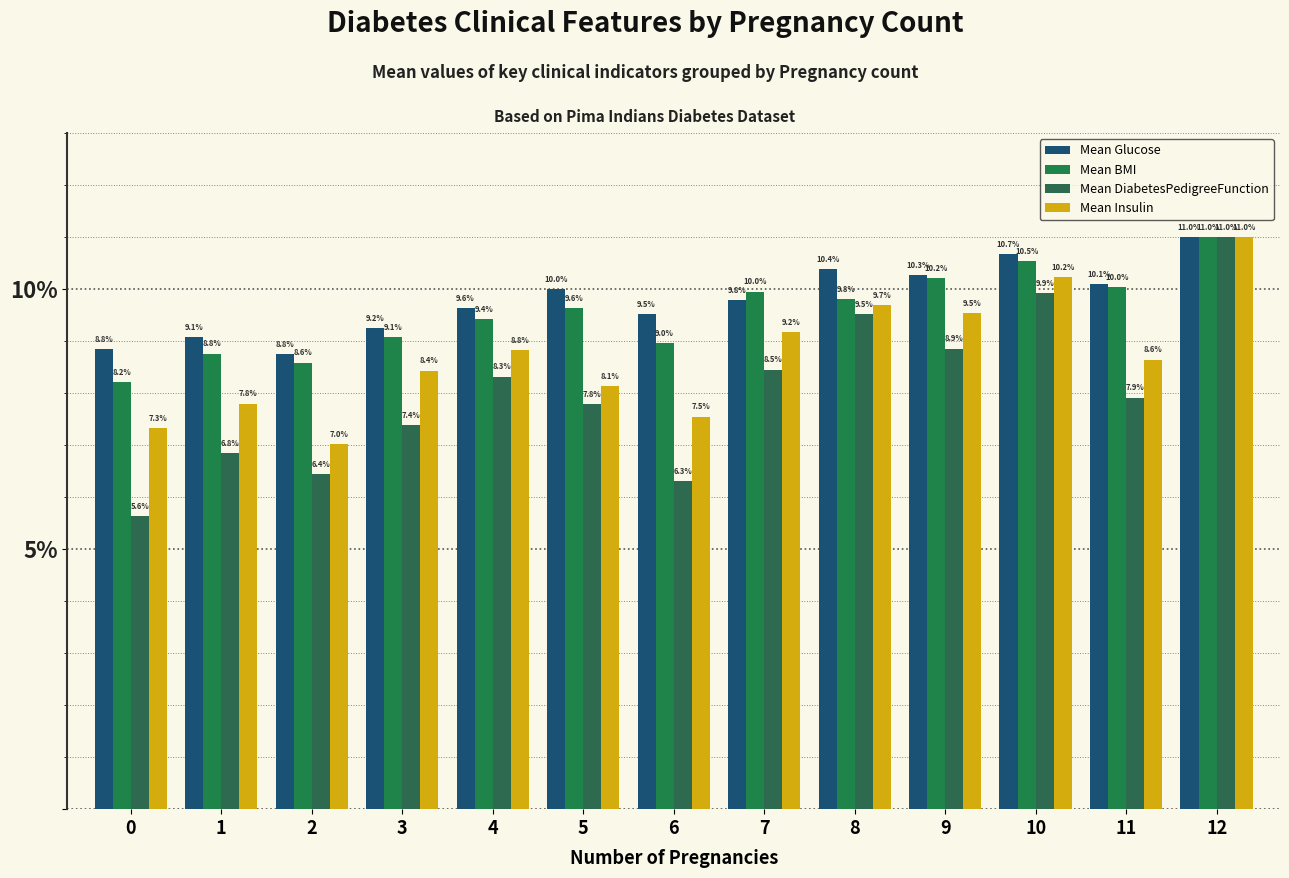

At how many categories does at least one series exceed 10?

5